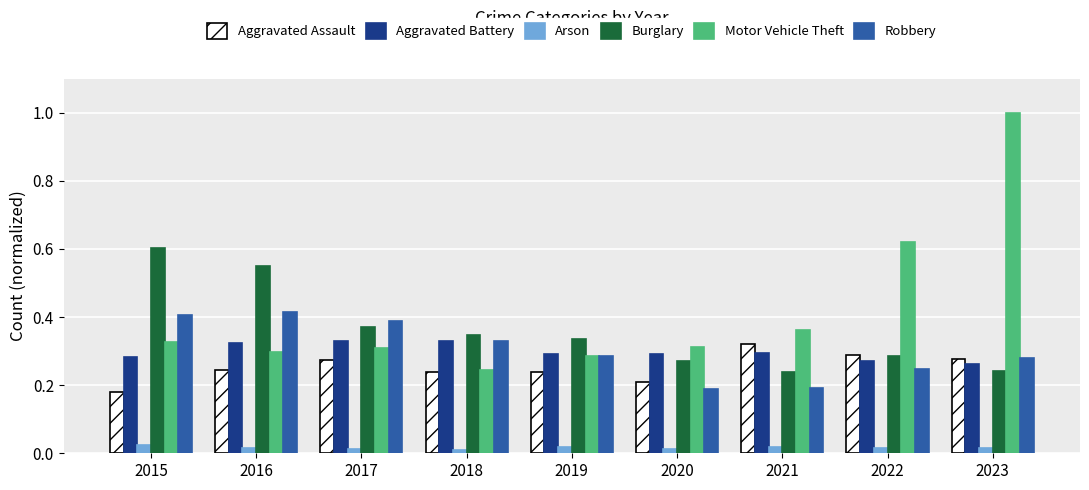

What is the sum of all Burglary values?

3.2